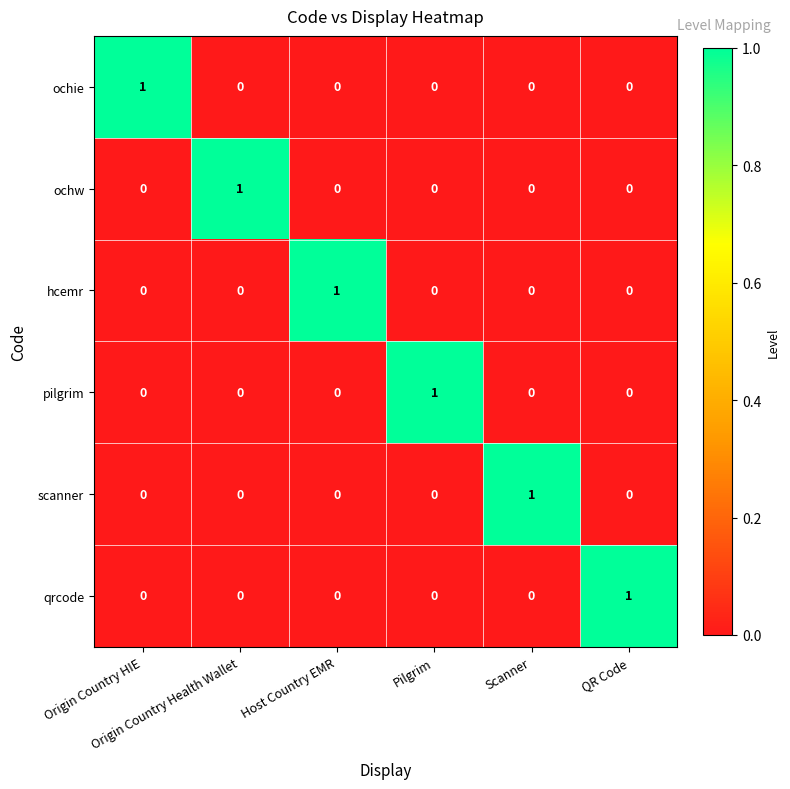

How many hcemr values are between 0 and 1?

6